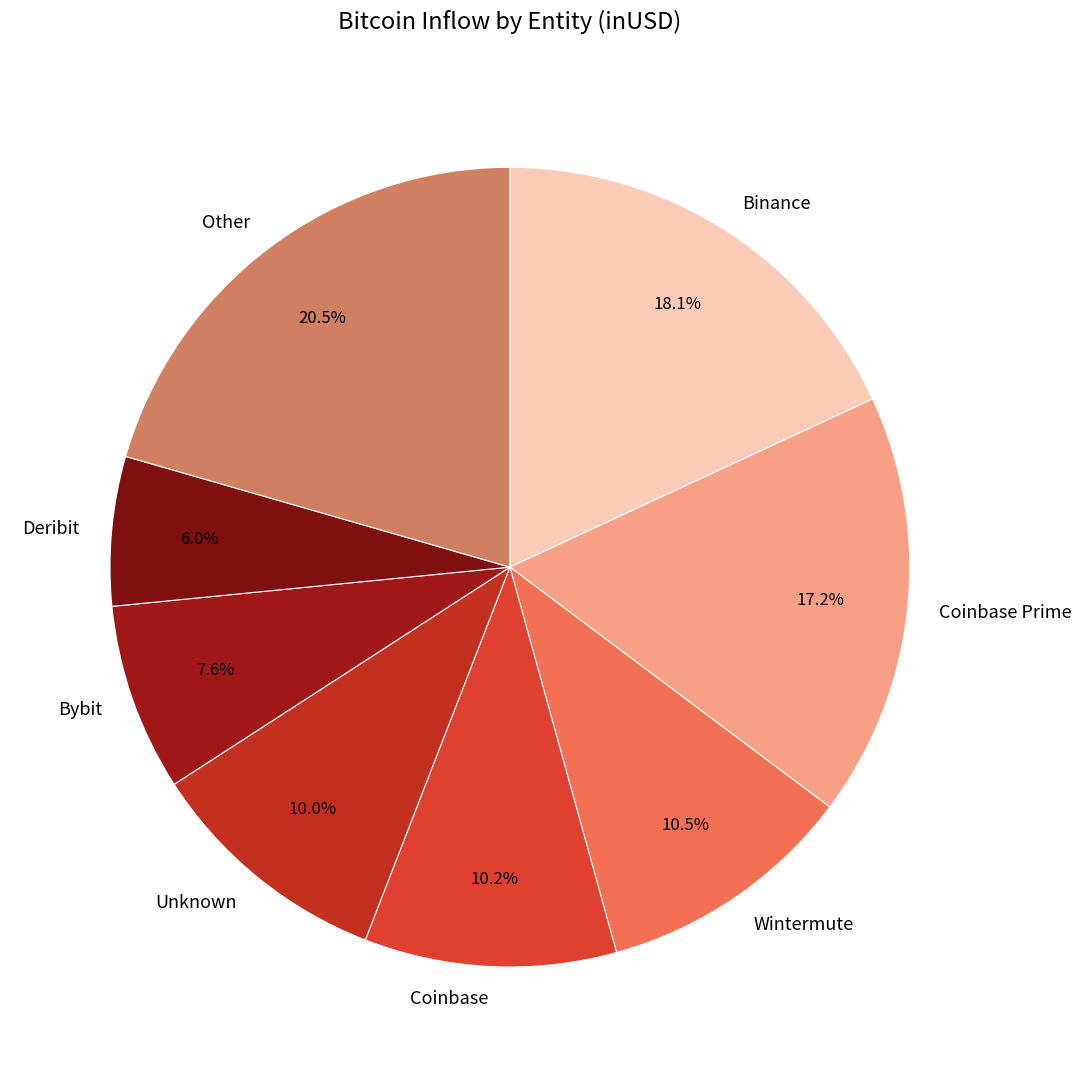

Which category has the biggest portion of the pie?

Other